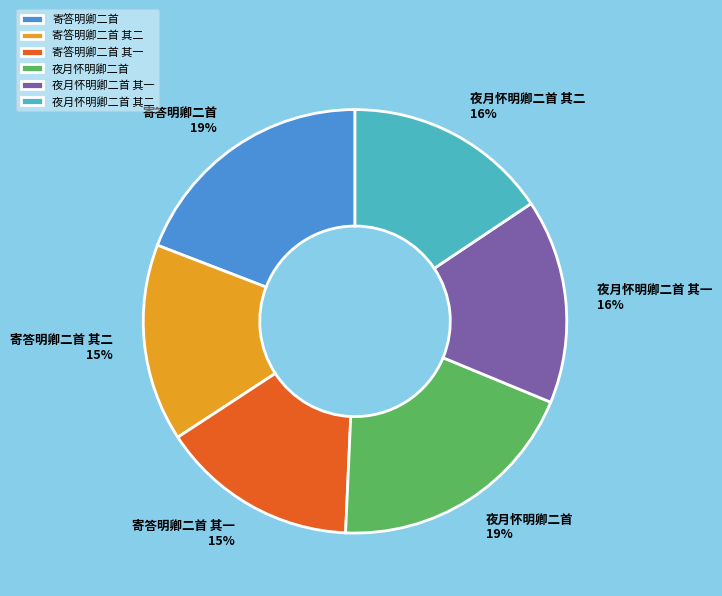

Is 寄答明卿二首 其一 the majority of the pie?

No